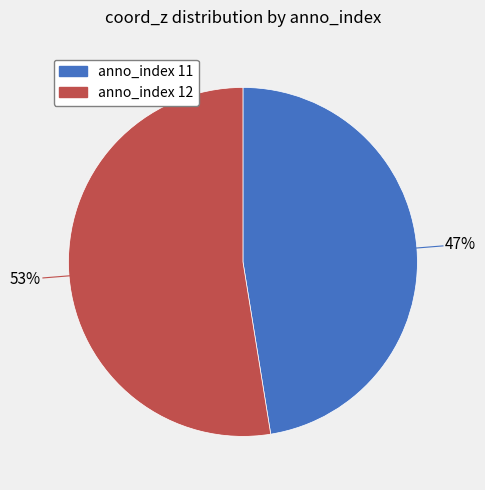

Which slice is the largest?

anno_index 12